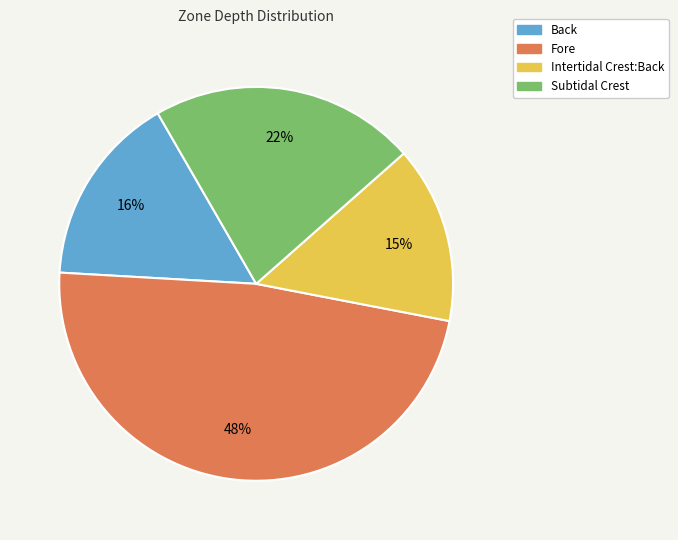

Do Intertidal Crest:Back and Fore together represent more than half of the pie?

Yes